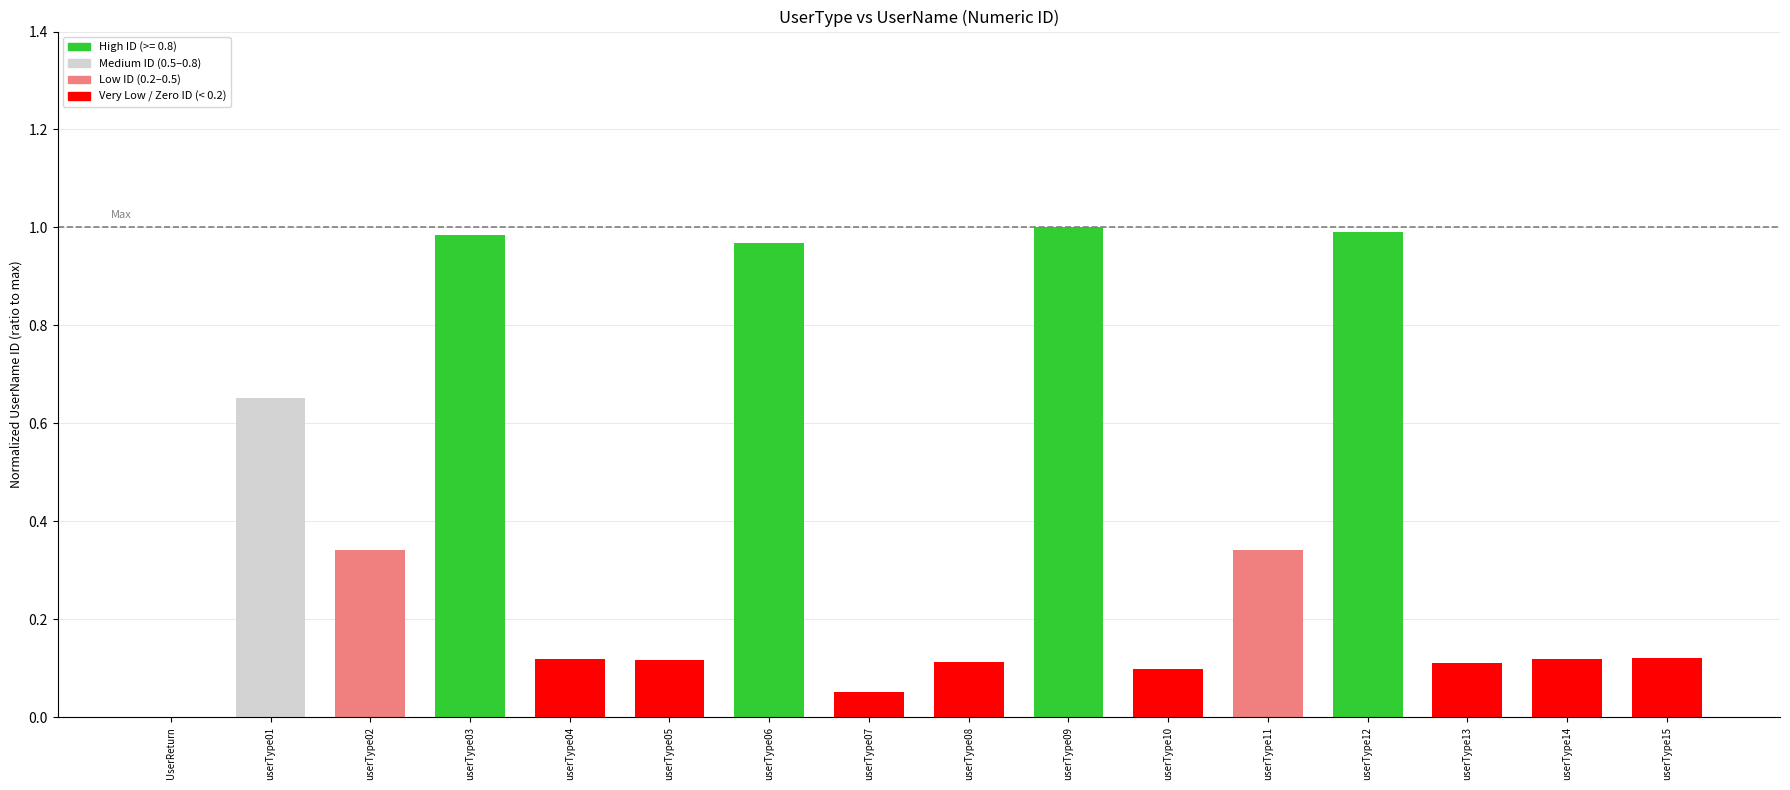

What is the sum of all values?

6.1